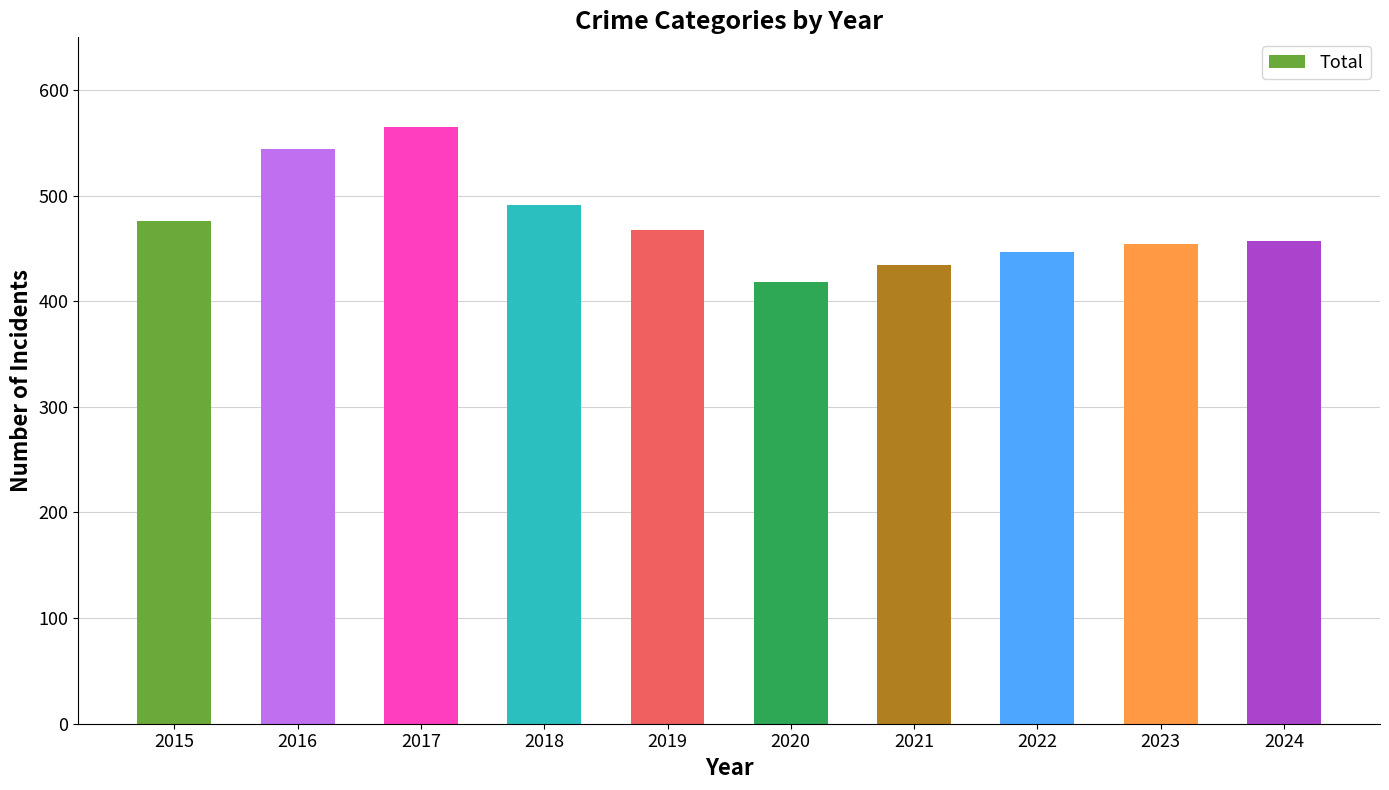

What is the difference between the values at 2024 and 2017?

108